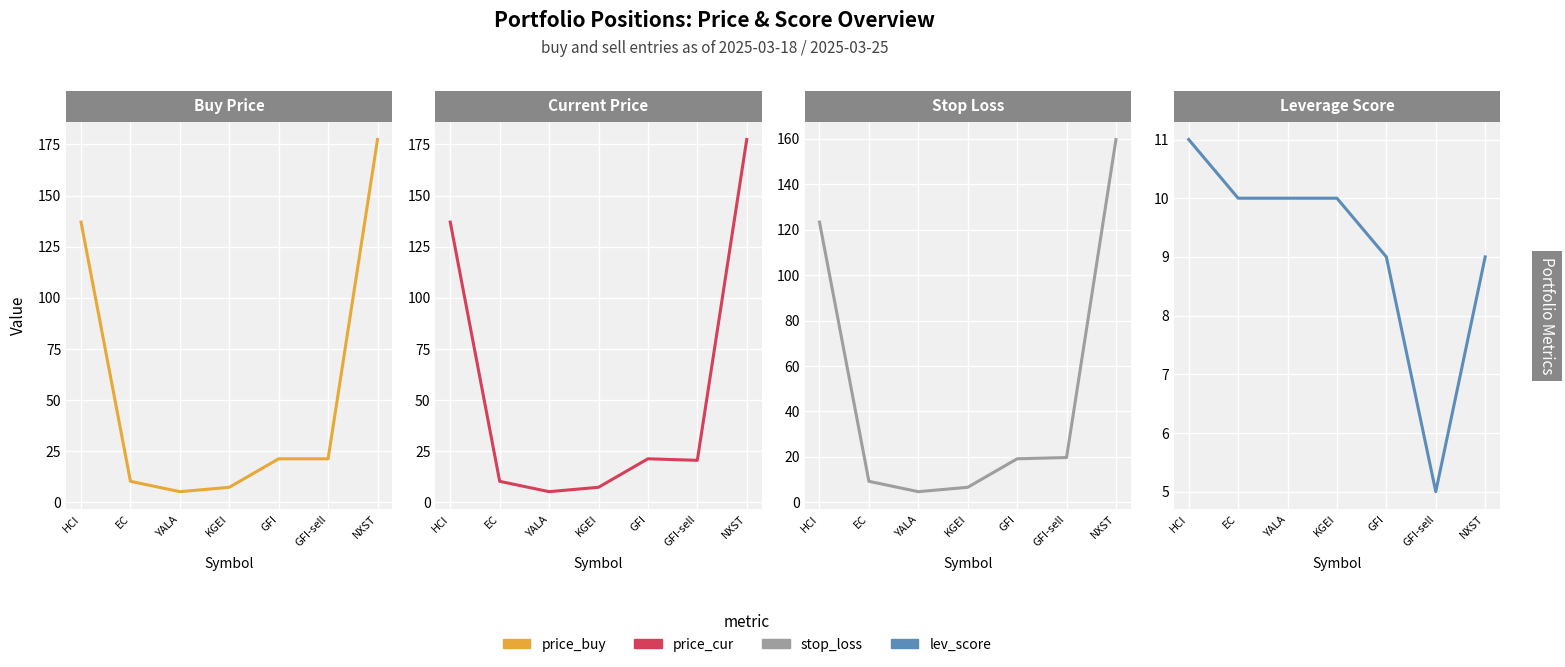

What position from the right is HCI?

7